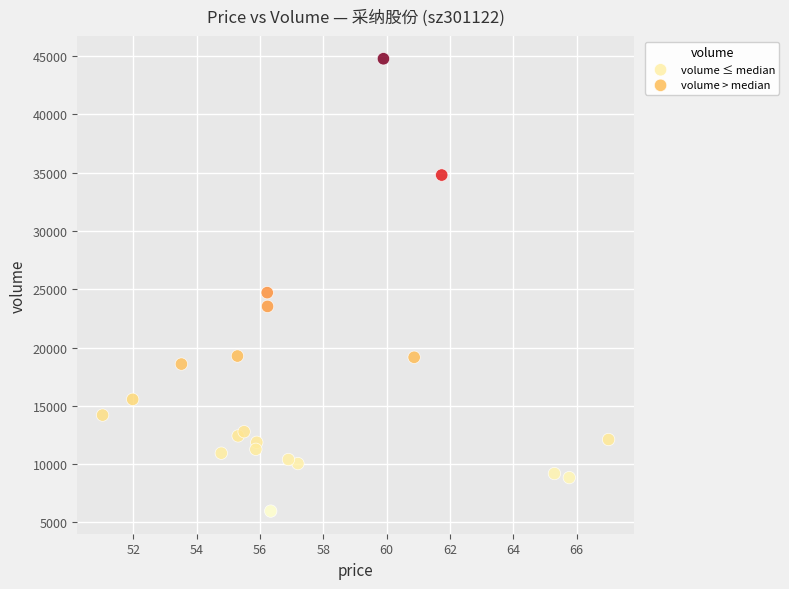

Which series contains the lowest Y value?

volume ≤ median